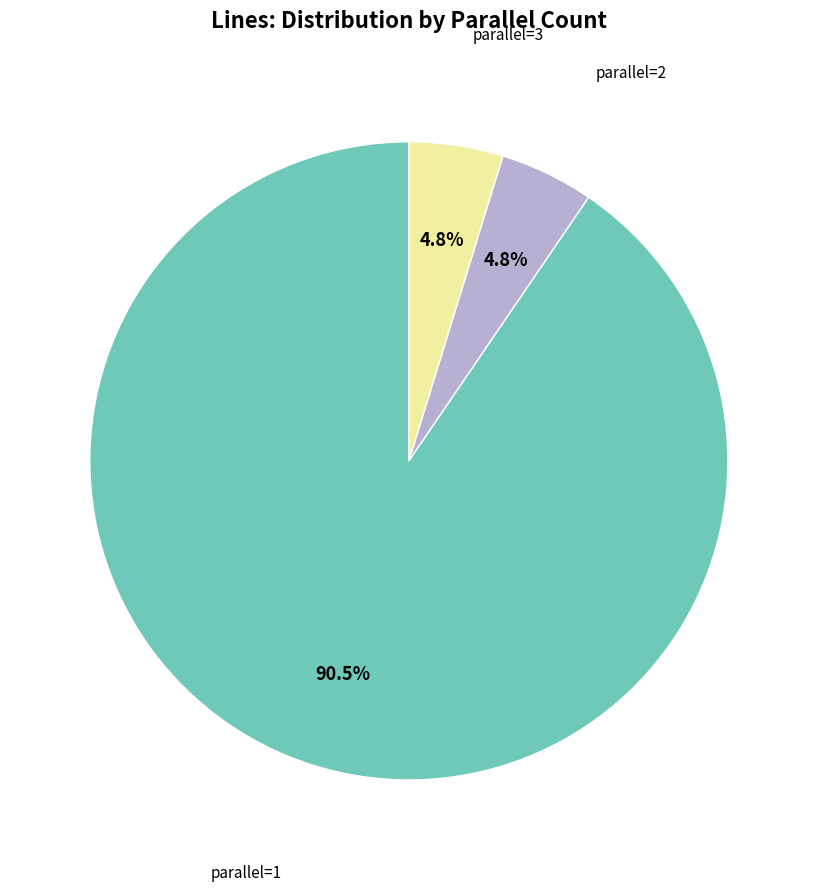

Is there any slice that represents more than half of the pie?

Yes